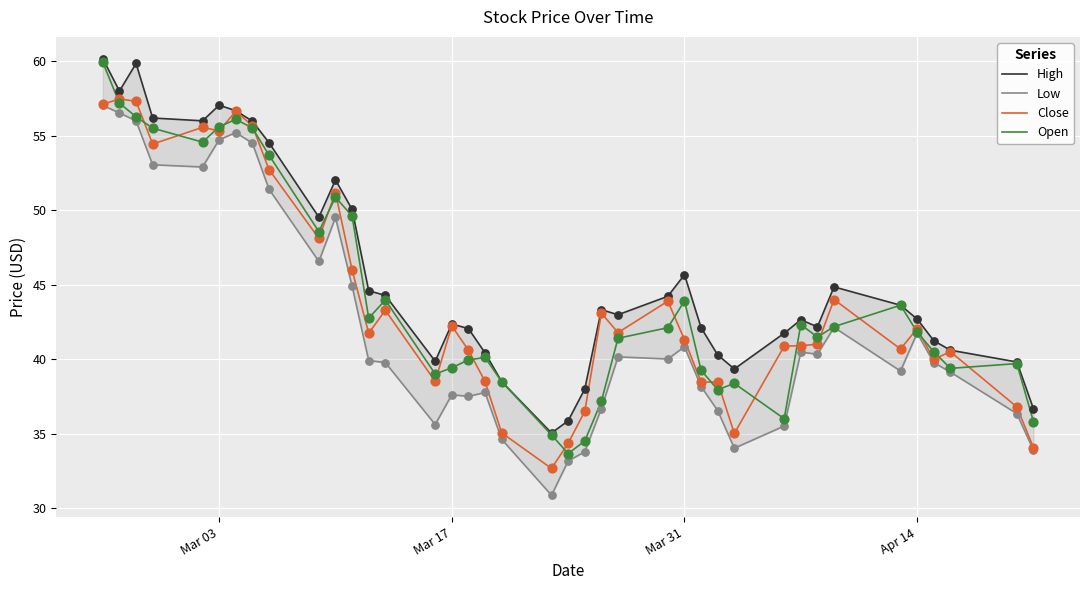

What are all the series names shown in the legend?

High, Low, Close, Open